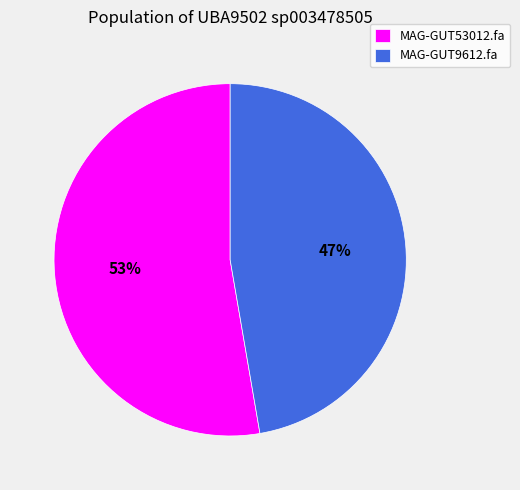

To the nearest percent, what is the combined percentage of MAG-GUT53012.fa and MAG-GUT9612.fa?

100%